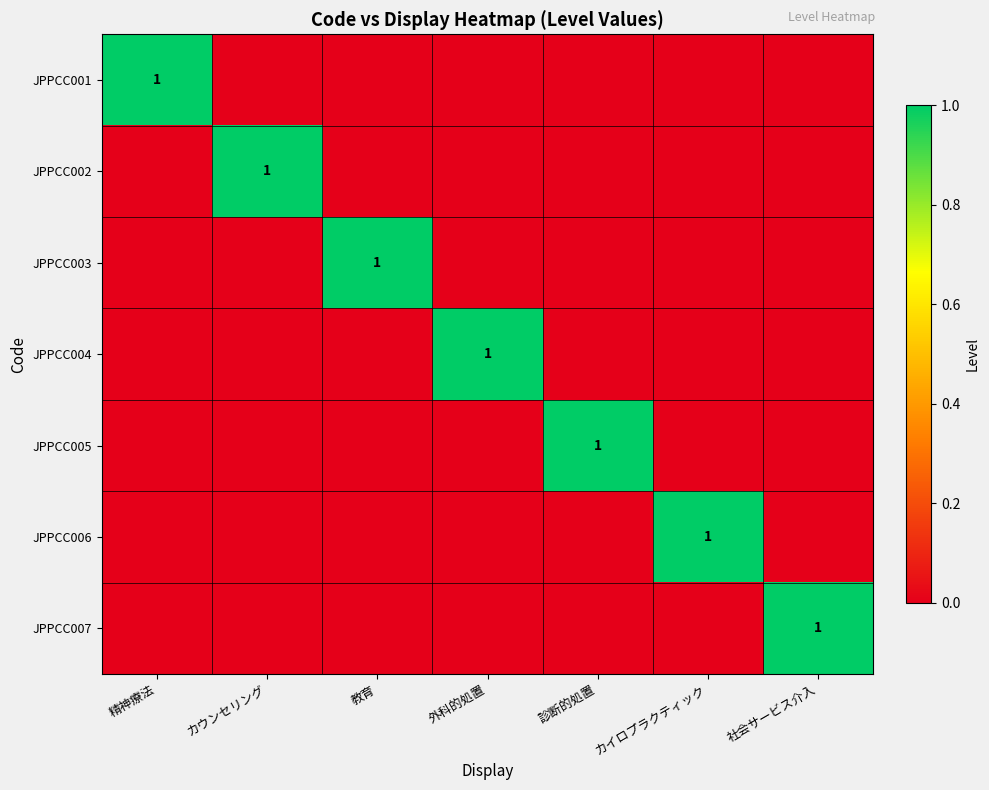

The JPPCC004 series shows 0 at 外科的処置. True or false?

False